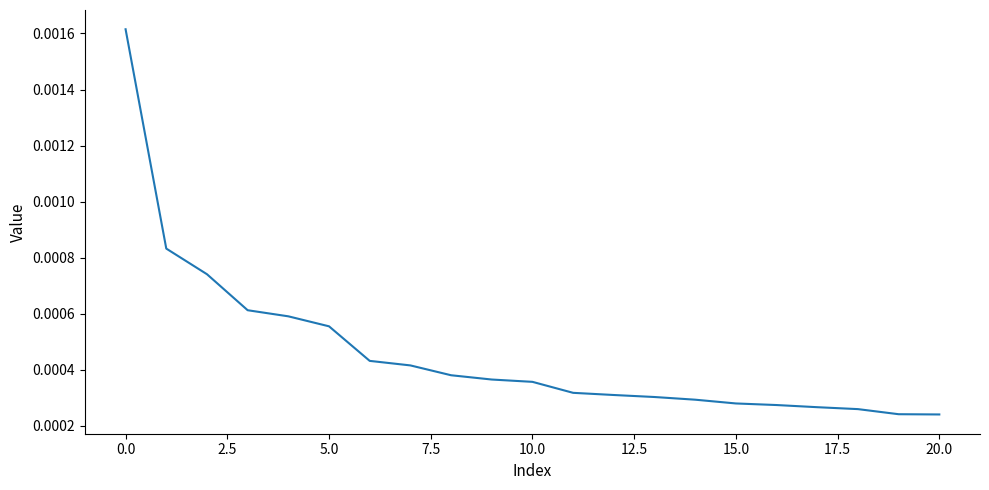

How many series are shown in this chart?

1